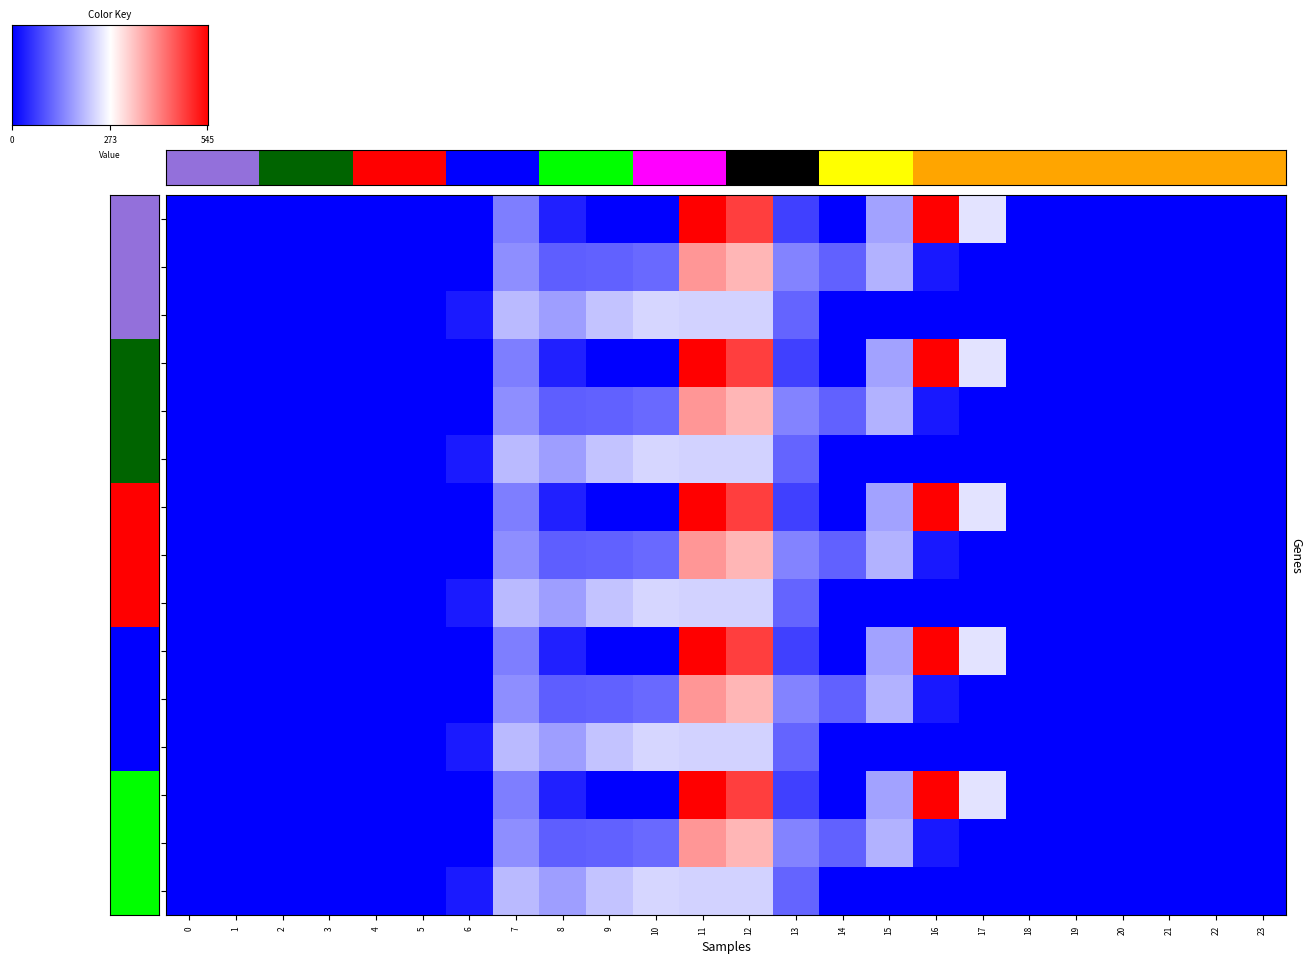

At which label is 4.1 closest to 192?

15